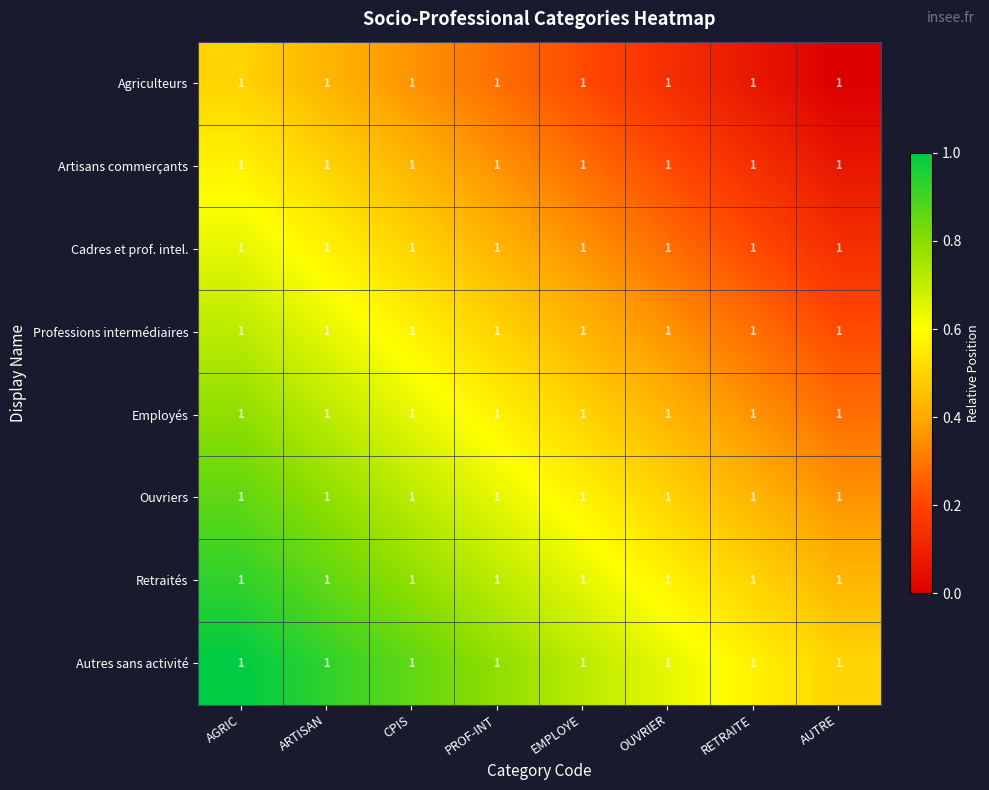

List the labels in order of Employés value, smallest first.

AUTRE, RETRAITE, OUVRIER, EMPLOYE, PROF-INT, CPIS, ARTISAN, AGRIC